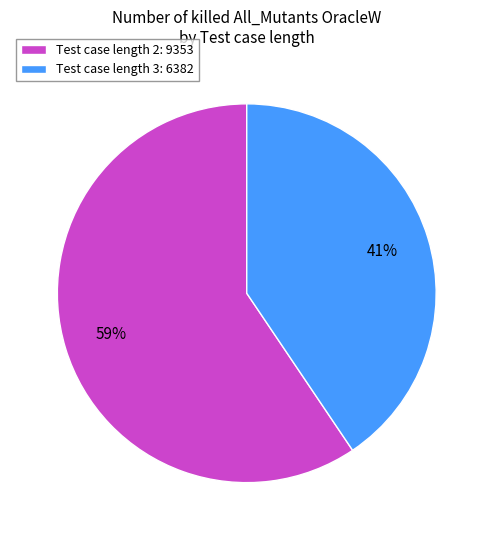

How many slices are in this pie chart?

2